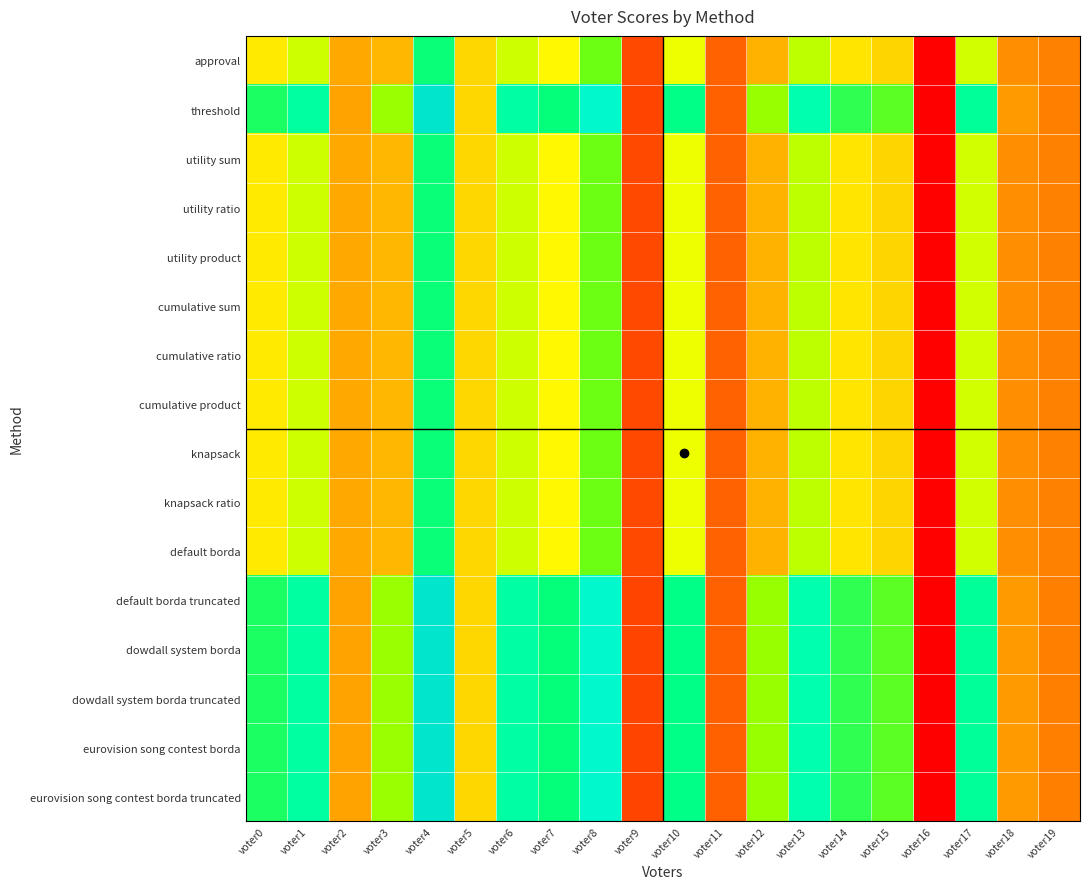

At which category does the chart reach its peak across all series?

voter4